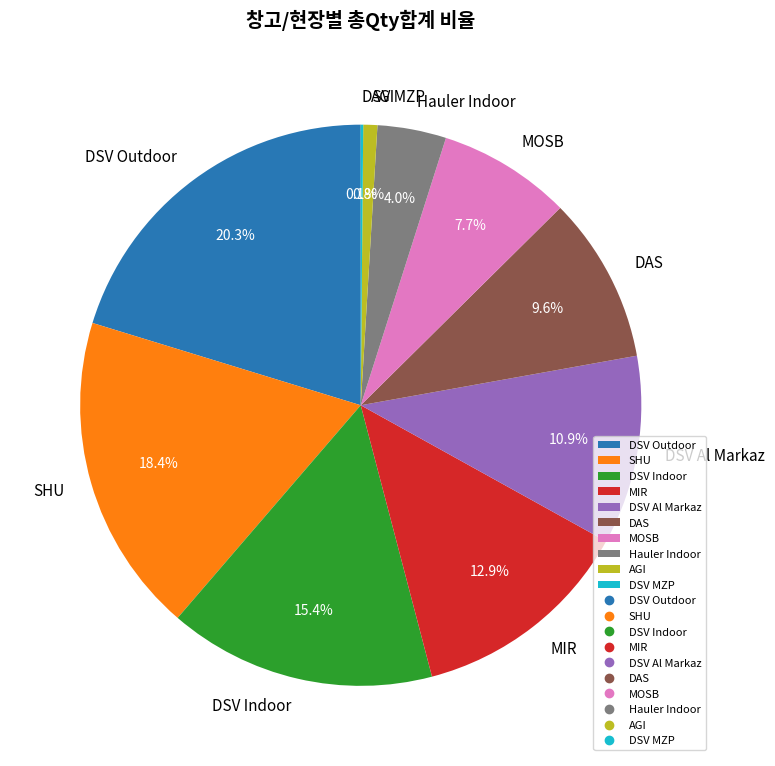

What is the largest slice in the pie chart?

DSV Outdoor